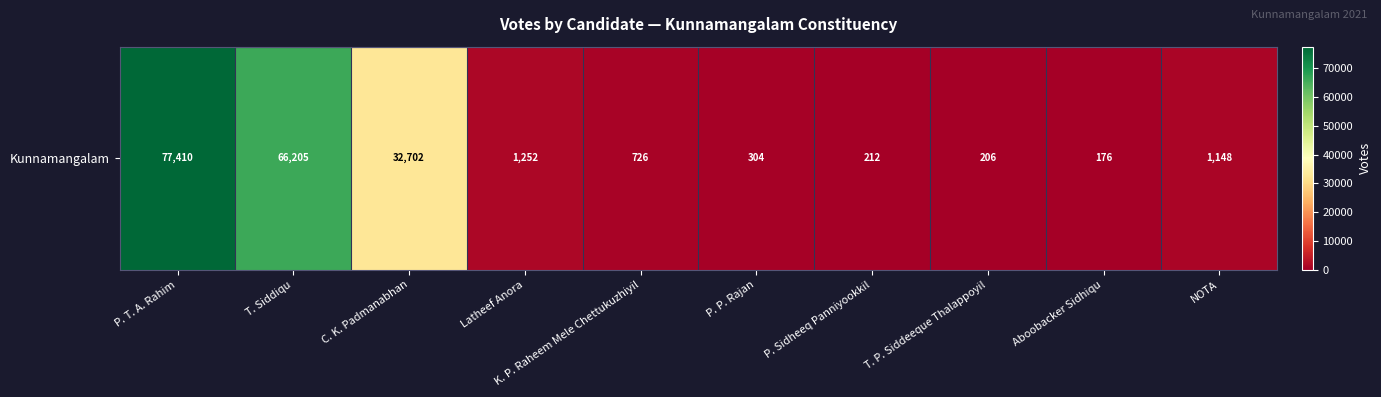

The chart shows a value of 206 at T. P. Siddeeque Thalappoyil. True or false?

True